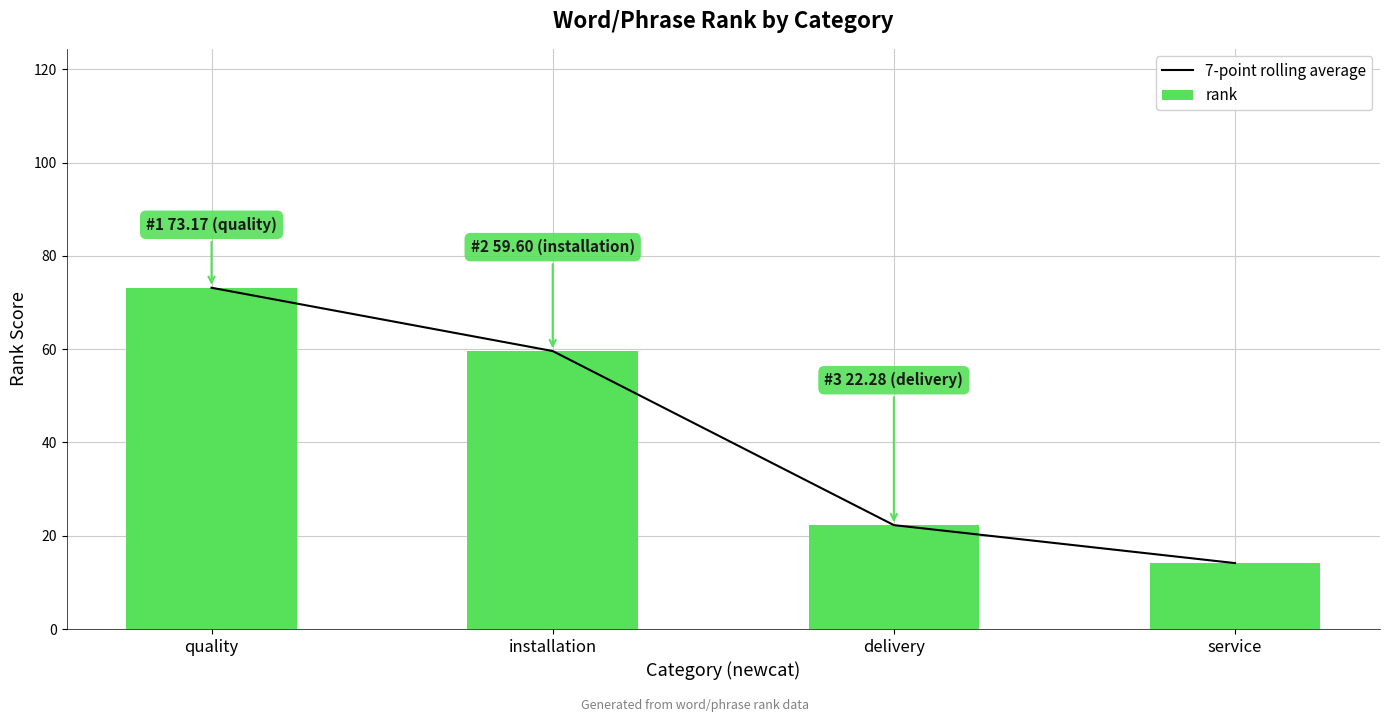

The 7-point rolling average series shows 25.9 at installation. True or false?

False